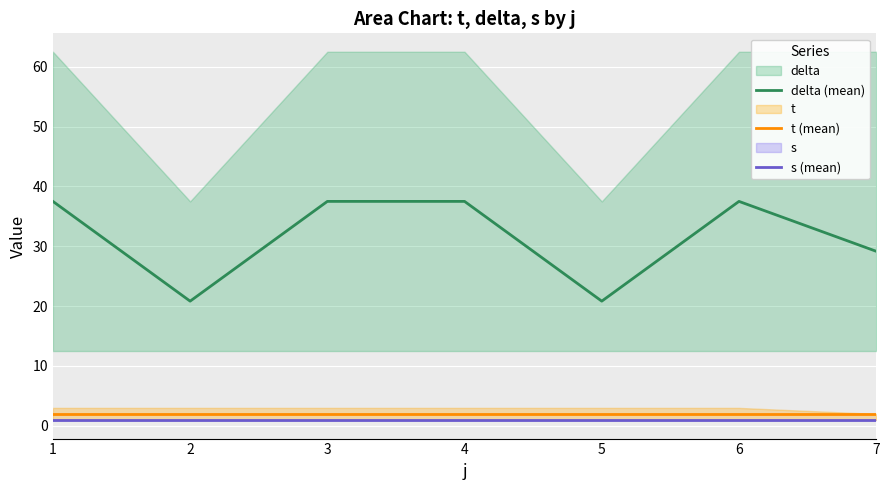

How many data points does each series have?

7